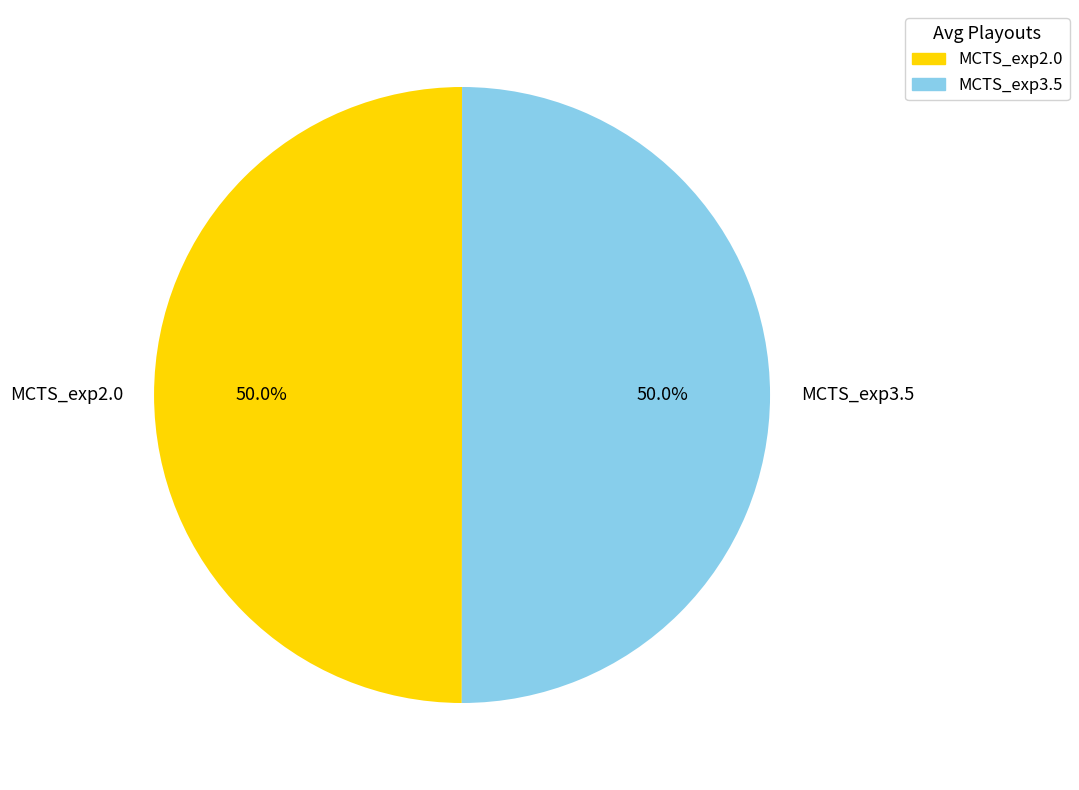

To the nearest percent, what is the average slice percentage?

50%